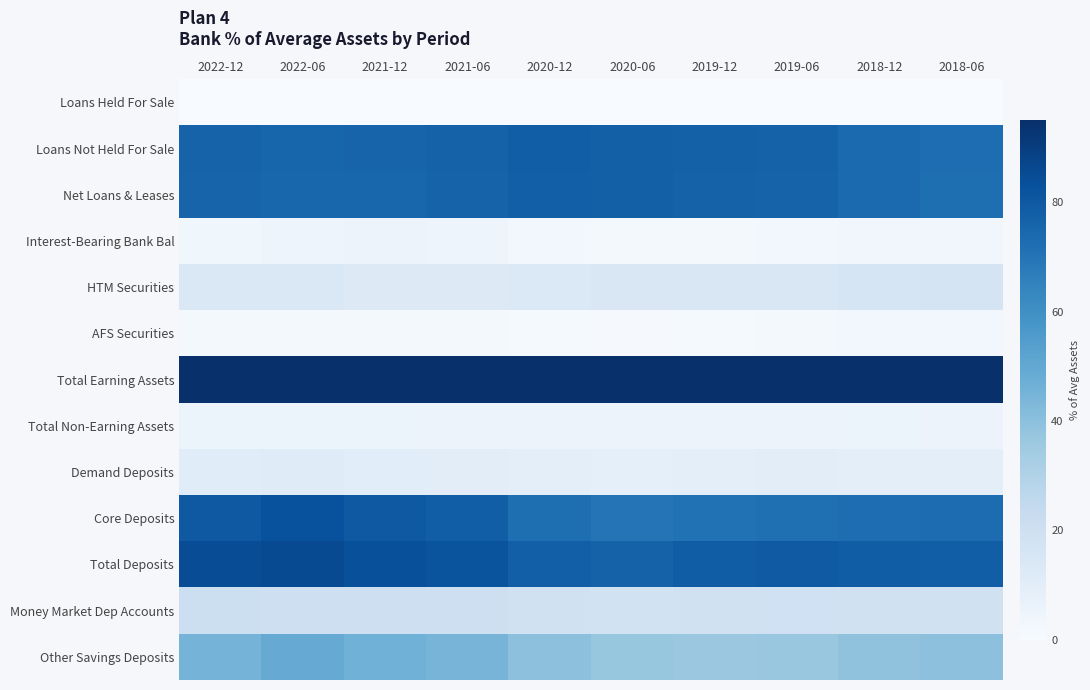

List the series in order of their peak value, highest first.

Total Earning Assets, Total Deposits, Core Deposits, Loans Not Held For Sale, Net Loans & Leases, Other Savings Deposits, Money Market Dep Accounts, HTM Securities, Demand Deposits, Interest-Bearing Bank Bal, Total Non-Earning Assets, AFS Securities, Loans Held For Sale